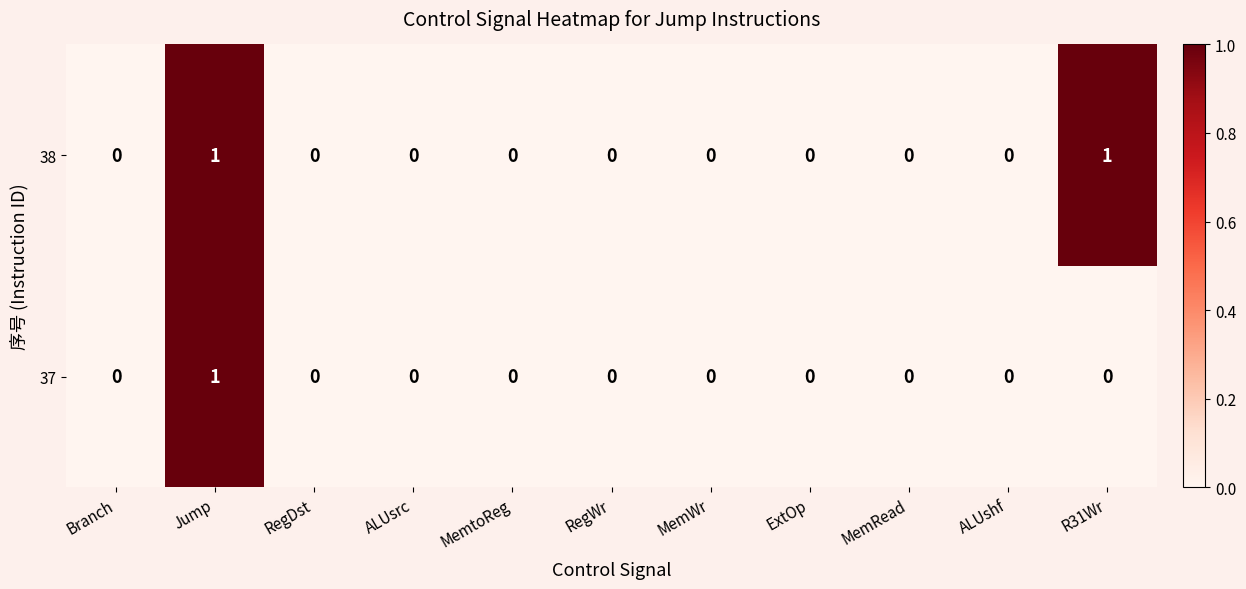

The value of 38 at RegWr is 0. True or false?

True